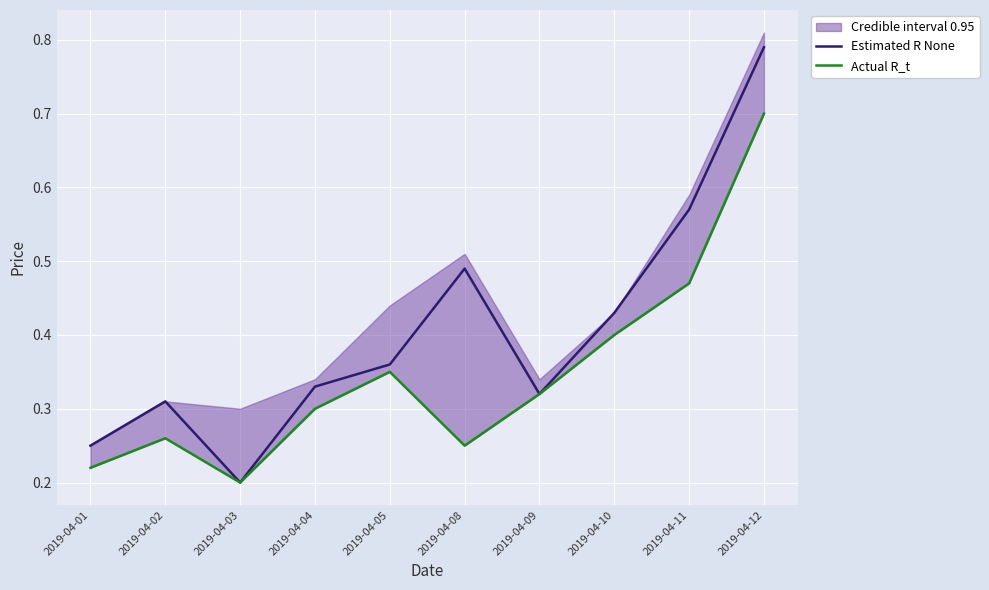

Reading left to right, list all the values displayed in this chart.

Estimated R None: 0.2	0.3	0.2	0.3	0.4	0.5	0.3	0.4	0.6	0.8
Actual R_t: 0.2	0.3	0.2	0.3	0.3	0.2	0.3	0.4	0.5	0.7